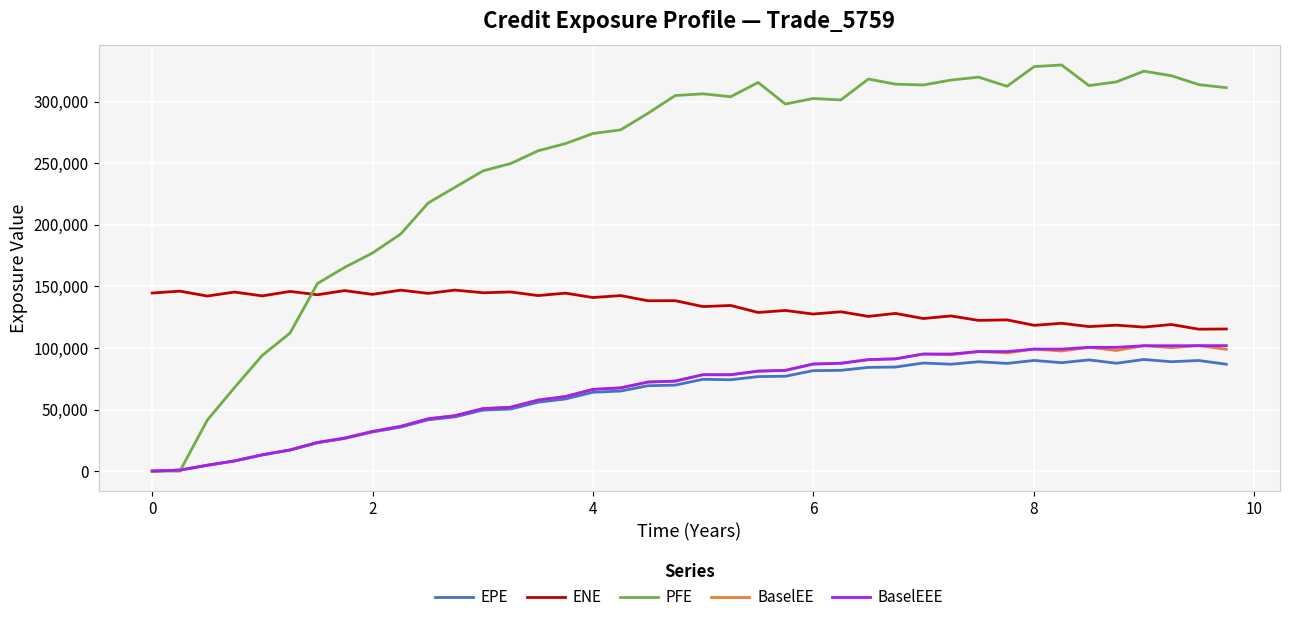

Which series has the widest spread of values?

PFE